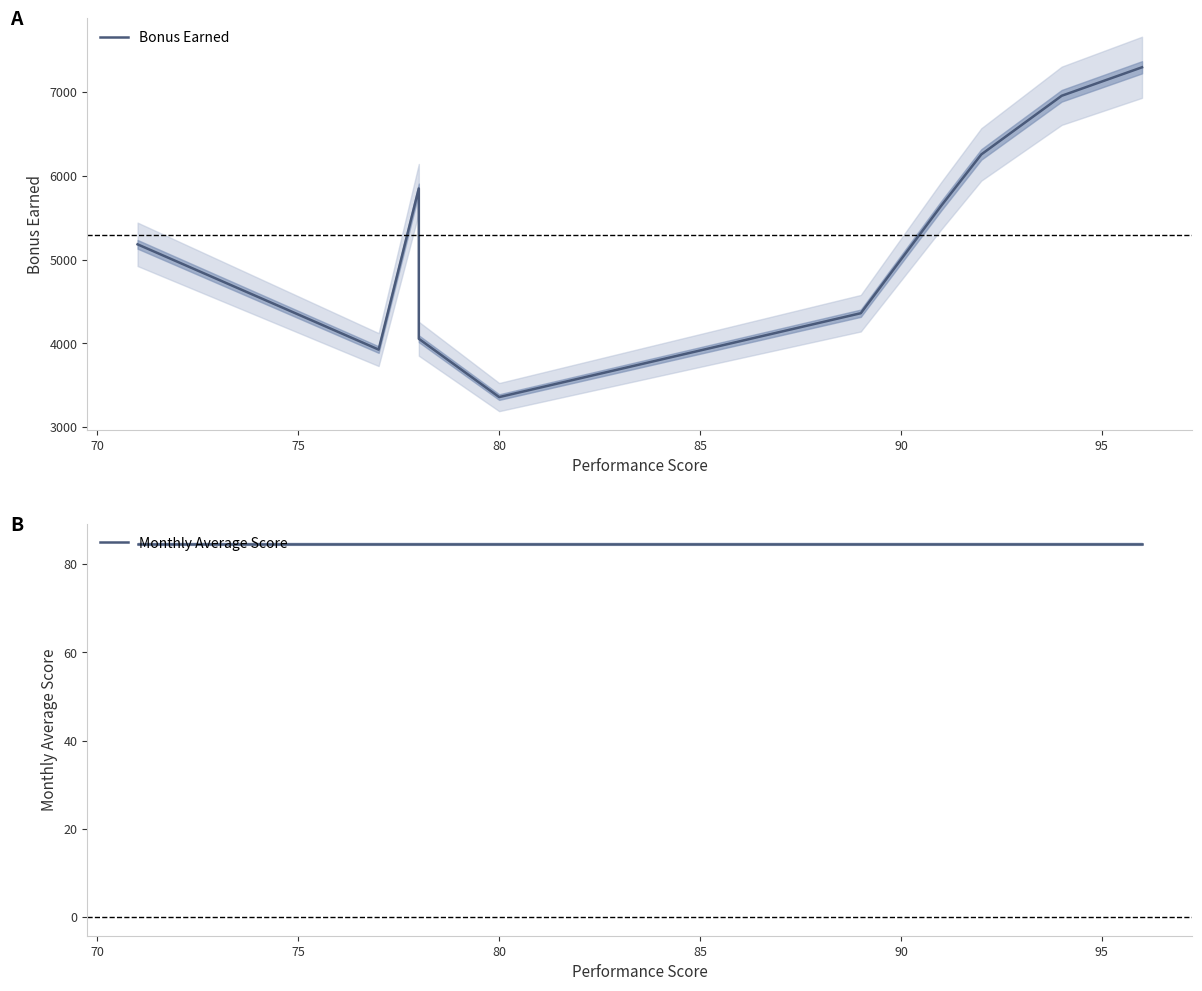

Reading left to right, what are all the values shown in this chart?

Bonus Earned: 5183.0	3927.0	5850.0	4056.0	3360.0	4361.0	5642.0	6256.0	6956.0	7296.0
Monthly Average Score: 84.6	84.6	84.6	84.6	84.6	84.6	84.6	84.6	84.6	84.6